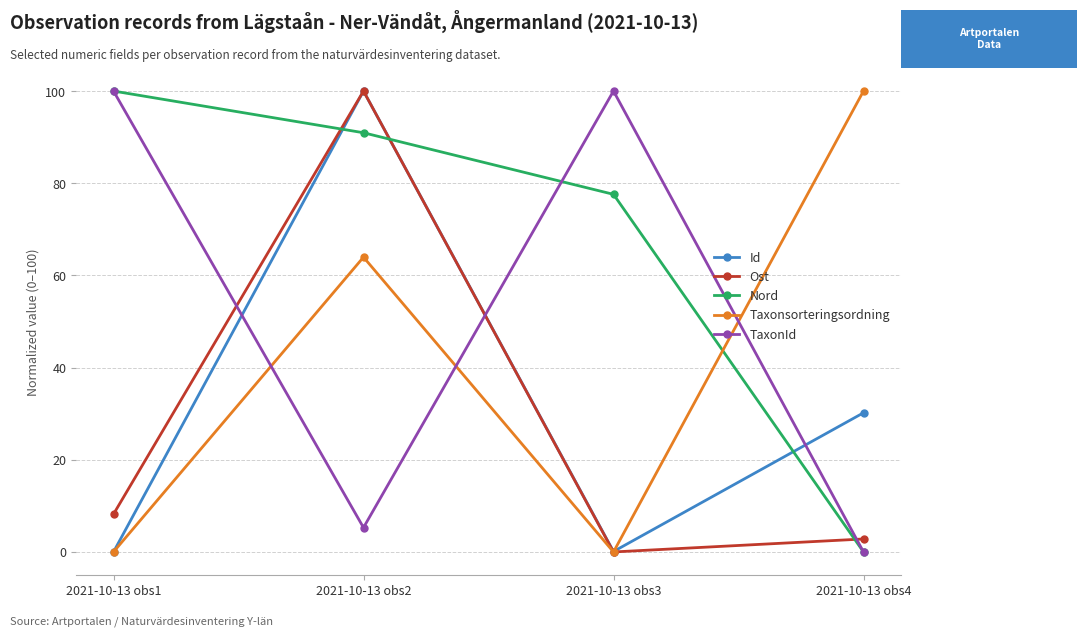

At how many categories does at least one series exceed 27?

4